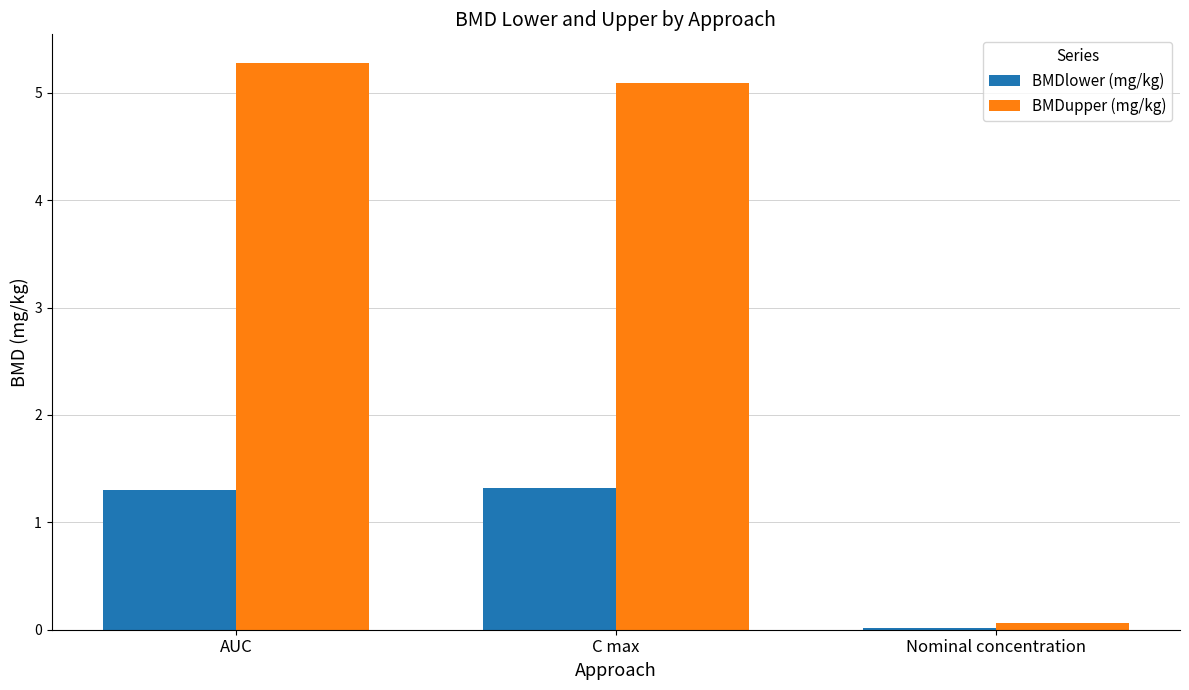

Where does the BMDupper (mg/kg) series first go above 5?

AUC